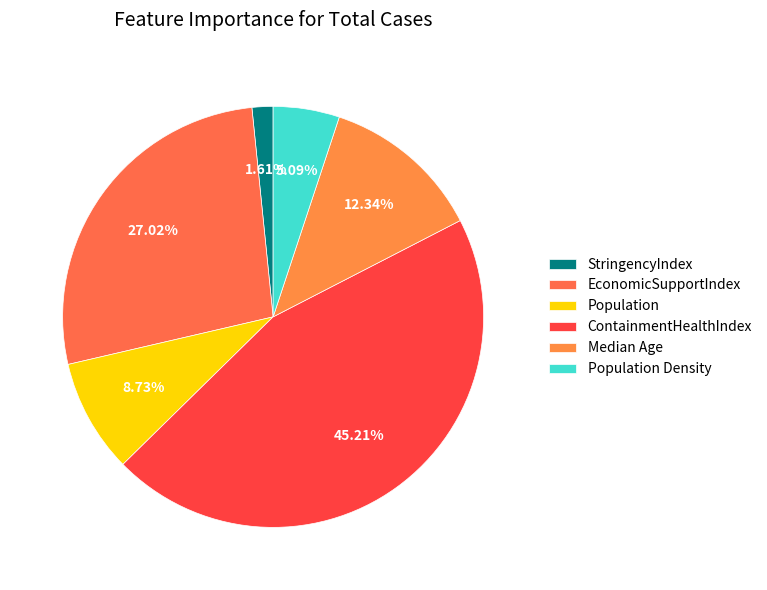

Is there any slice that represents more than half of the pie?

No